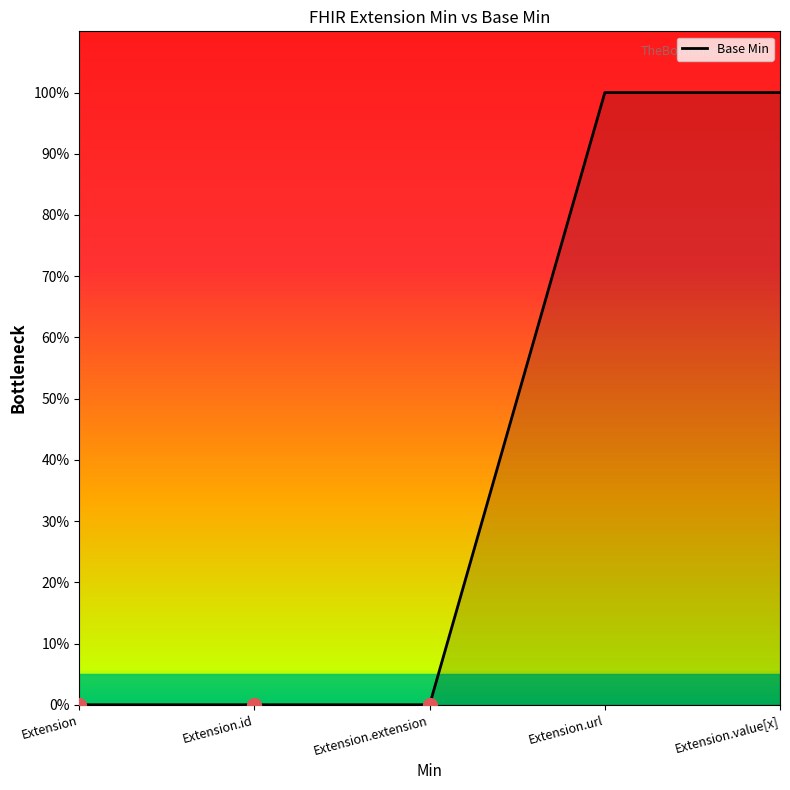

Reading right to left, list all the values displayed in this chart.

1	1	0	0	0